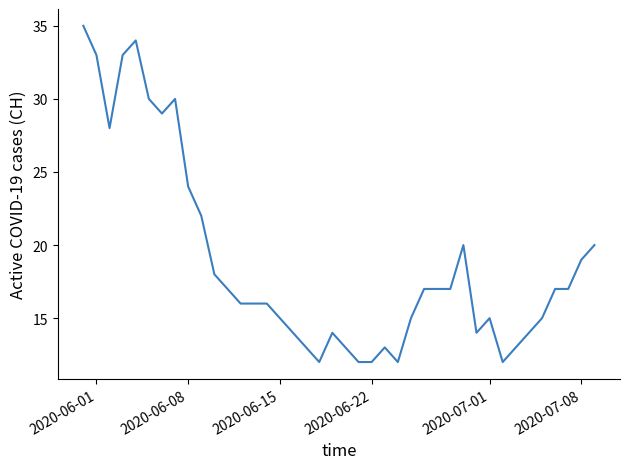

What is the greatest value displayed?

35